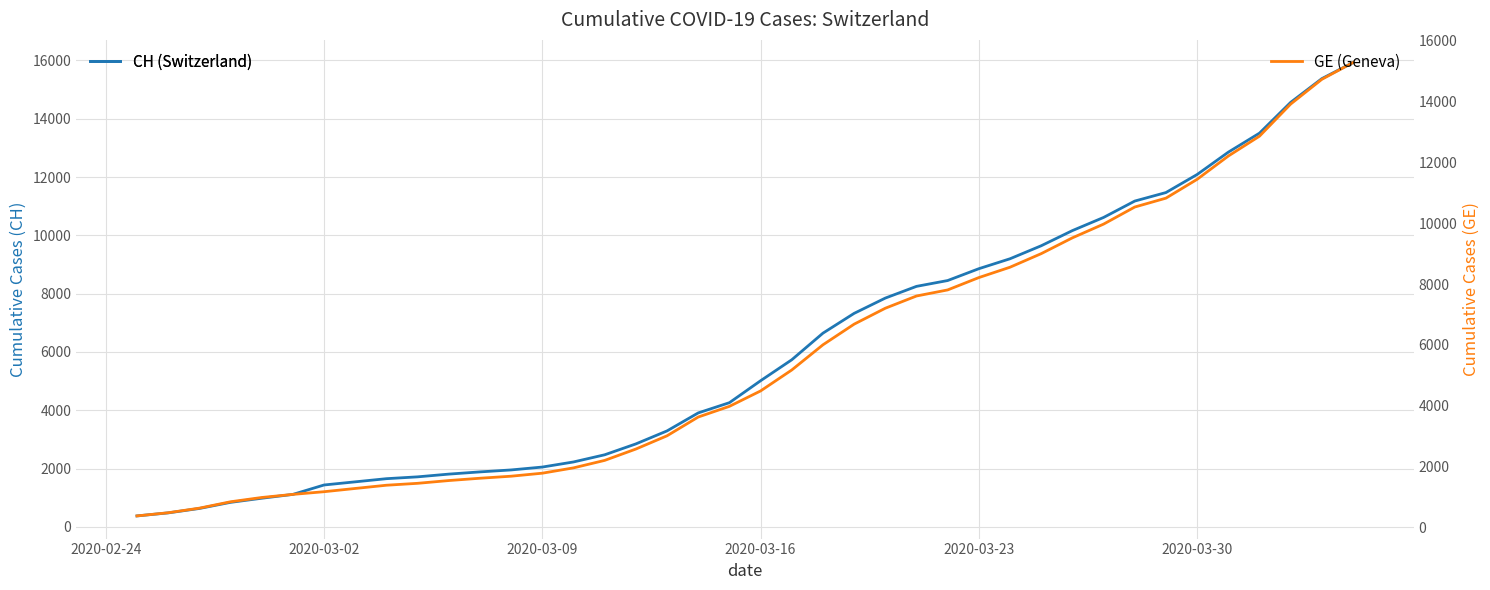

How many categories are shown in the chart?

40